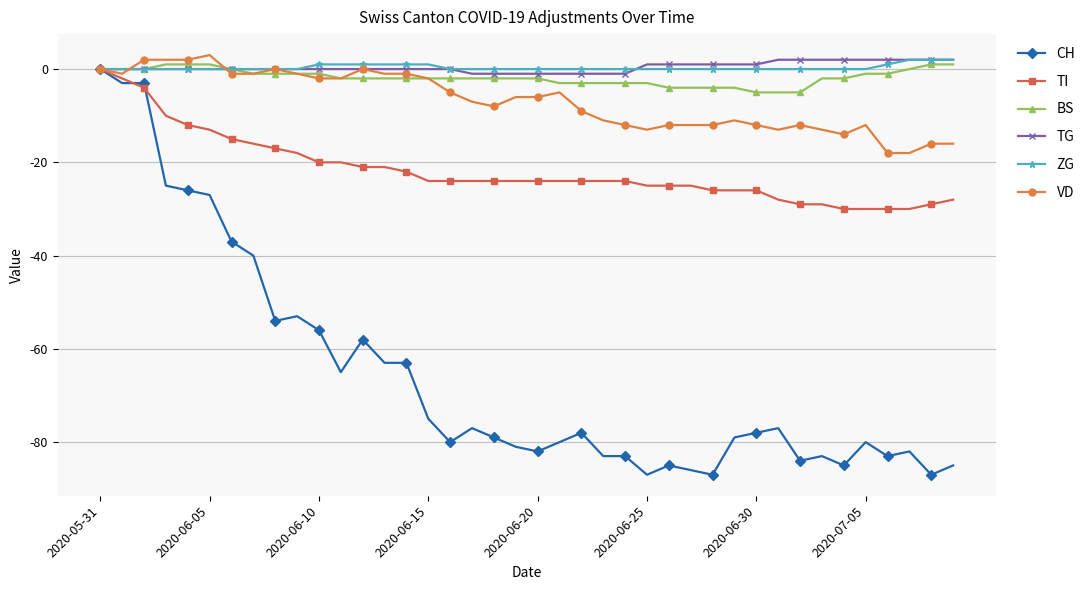

Reading left to right, what are all the values shown in this chart?

CH: 0	-3	-3	-25	-26	-27	-37	-40	-54	-53	-56	-65	-58	-63	-63	-75	-80	-77	-79	-81	-82	-80	-78	-83	-83	-87	-85	-86	-87	-79	-78	-77	-84	-83	-85	-80	-83	-82	-87	-85
TI: 0	-2	-4	-10	-12	-13	-15	-16	-17	-18	-20	-20	-21	-21	-22	-24	-24	-24	-24	-24	-24	-24	-24	-24	-24	-25	-25	-25	-26	-26	-26	-28	-29	-29	-30	-30	-30	-30	-29	-28
BS: 0	0	0	1	1	1	0	-1	-1	-1	-1	-2	-2	-2	-2	-2	-2	-2	-2	-2	-2	-3	-3	-3	-3	-3	-4	-4	-4	-4	-5	-5	-5	-2	-2	-1	-1	0	1	1
TG: 0	0	0	0	0	0	0	0	0	0	0	0	0	0	0	0	0	-1	-1	-1	-1	-1	-1	-1	-1	1	1	1	1	1	1	2	2	2	2	2	2	2	2	2
ZG: 0	0	0	0	0	0	0	0	0	0	1	1	1	1	1	1	0	0	0	0	0	0	0	0	0	0	0	0	0	0	0	0	0	0	0	0	1	2	2	2
VD: 0	-1	2	2	2	3	-1	-1	0	-1	-2	-2	0	-1	-1	-2	-5	-7	-8	-6	-6	-5	-9	-11	-12	-13	-12	-12	-12	-11	-12	-13	-12	-13	-14	-12	-18	-18	-16	-16